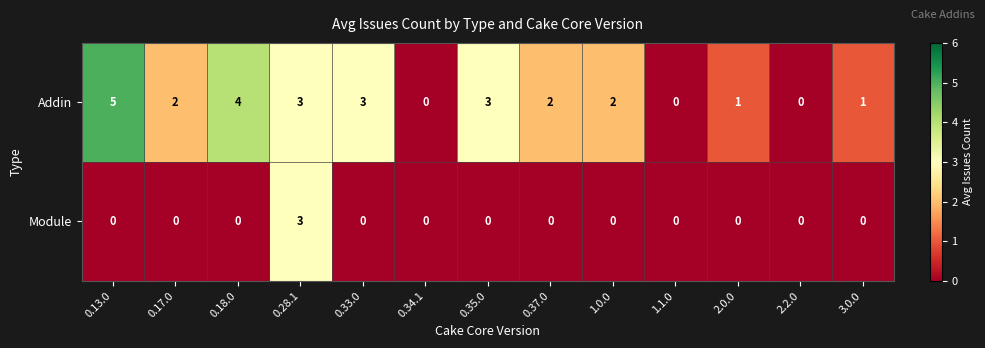

True or false: Module has a value of 0 at 0.17.0.

True